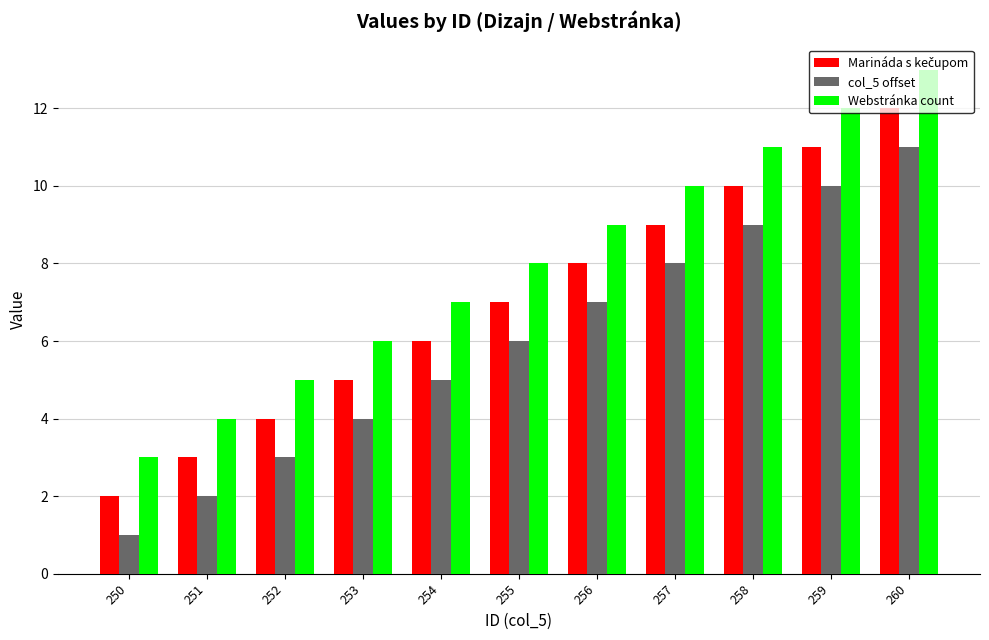

Which series has the largest total across all categories?

Webstránka count